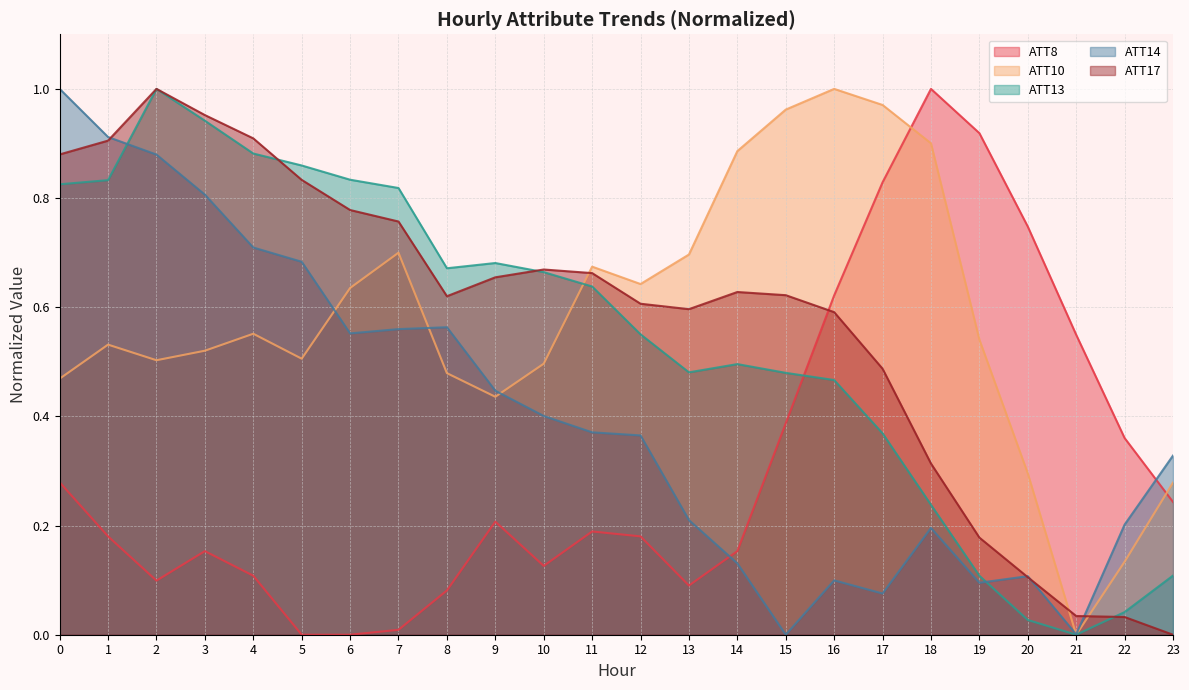

How many interior local valleys does the ATT8 series have?

3